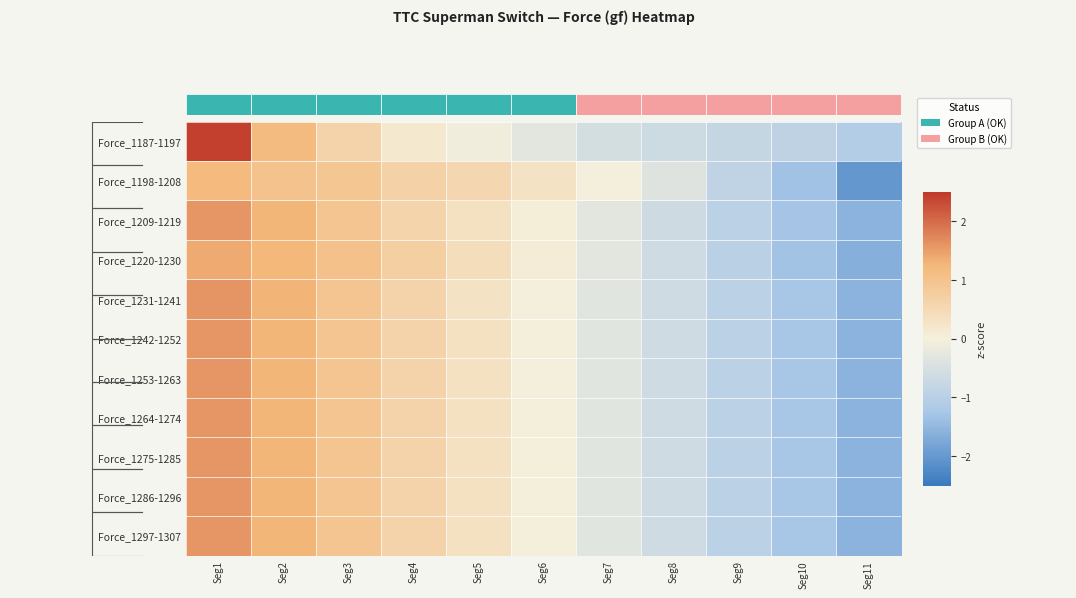

Which series has the widest spread of values?

Force_1187-1197